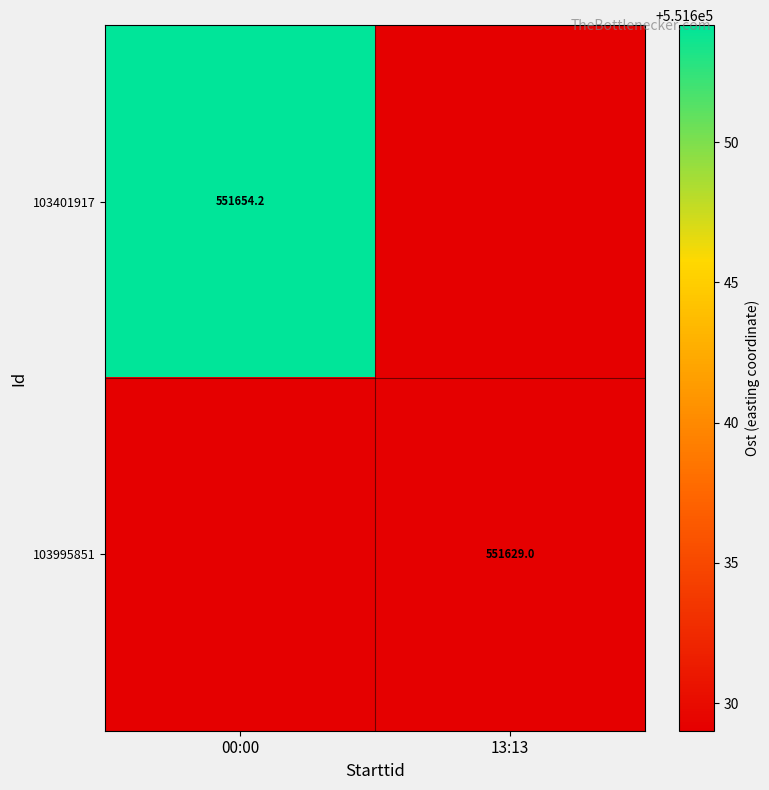

Which has a higher value, 13:13 or 00:00?

00:00